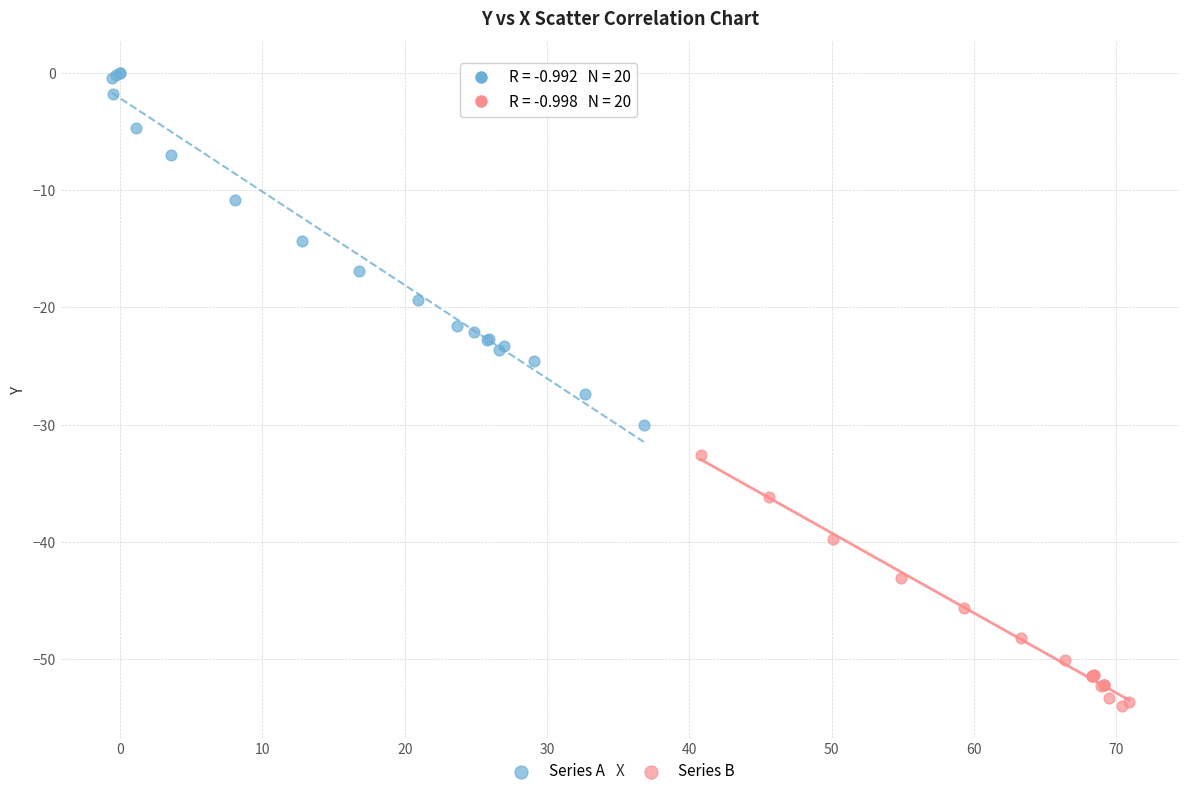

Which series contains the lowest Y value?

Series B